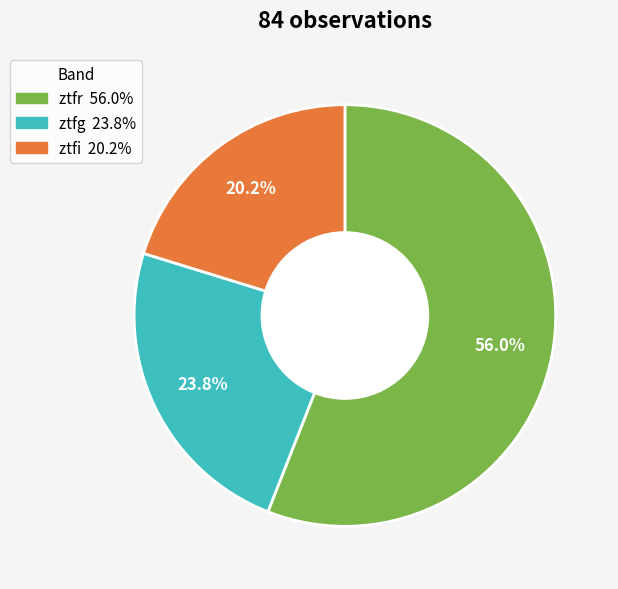

Which category accounts for the majority?

ztfr